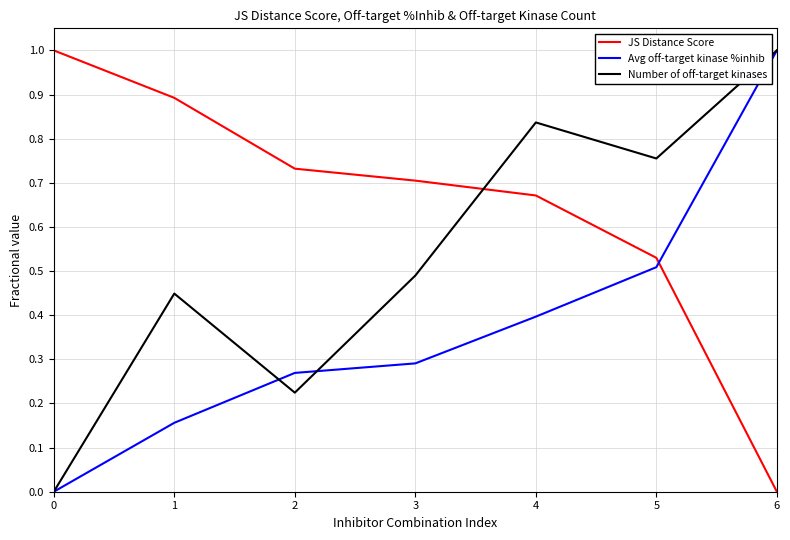

Is the value of Number of off-target kinases at 4 greater than the value of JS Distance Score at 3?

Yes